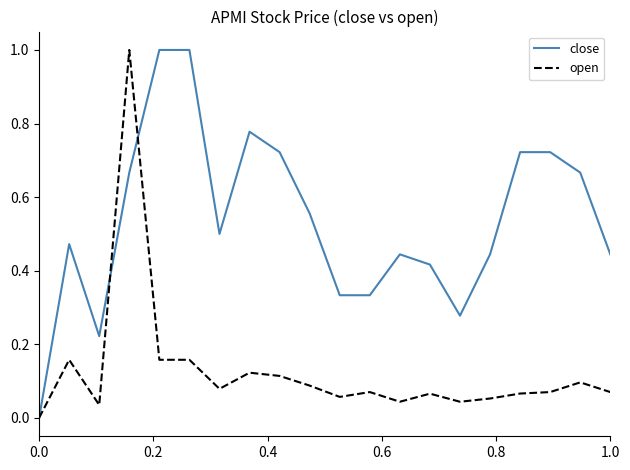

Rank the series by their average value, from highest to lowest.

close, open